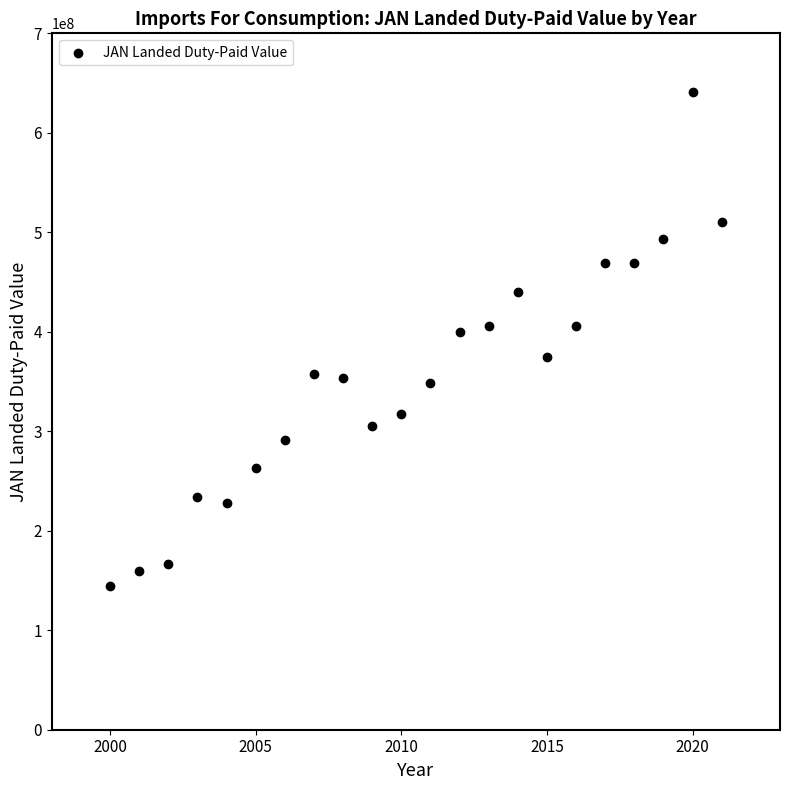

What is the range of X values (max minus min)?

21